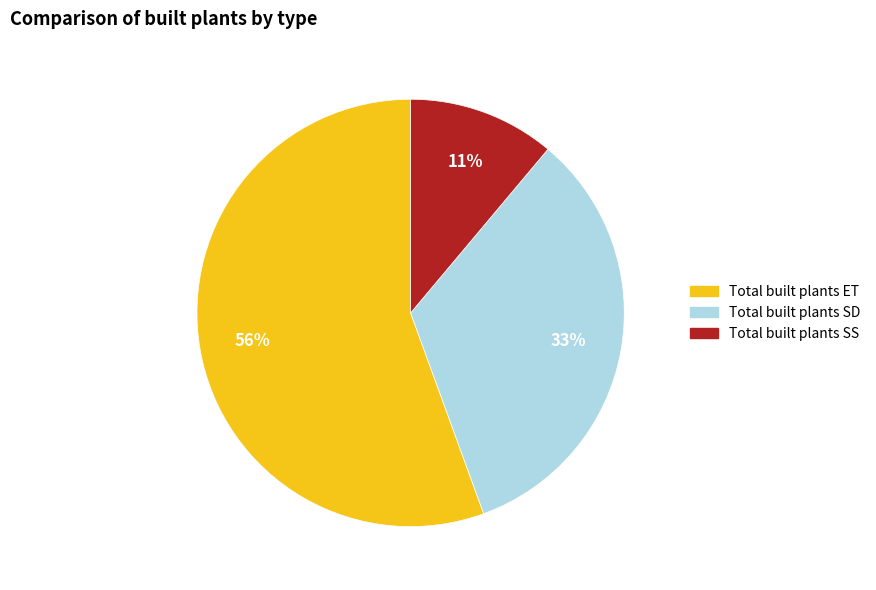

Is the sum of Total built plants ET and Total built plants SD greater than half?

Yes